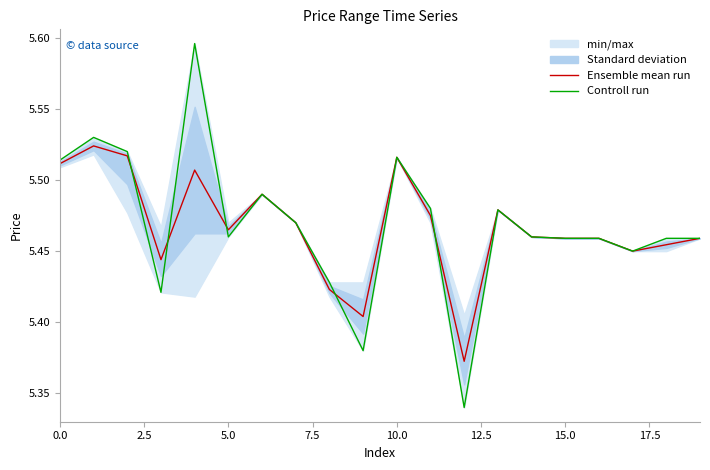

In Ensemble mean run, how many points are lower than both neighbors (excluding endpoints)?

5